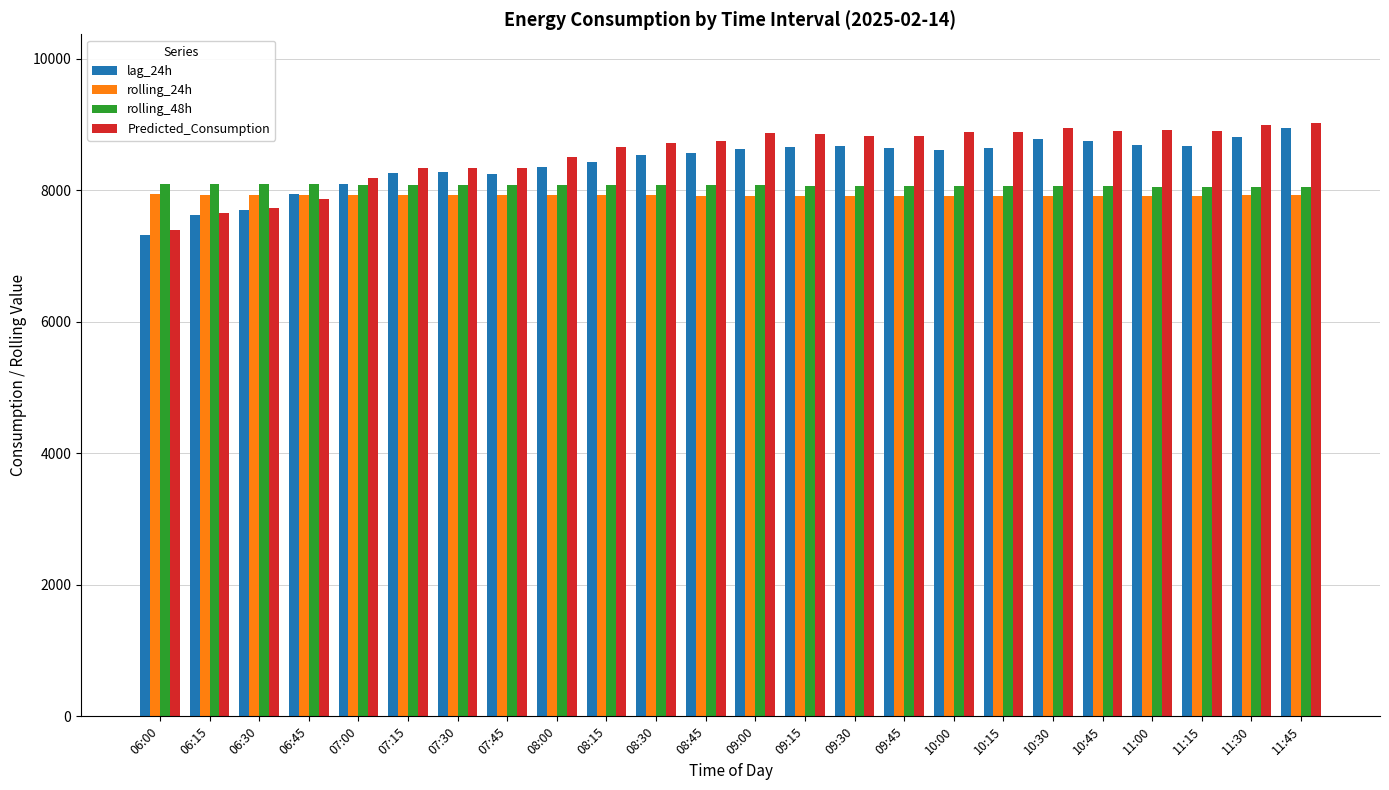

Where does the lag_24h series first go above 8610?

09:00